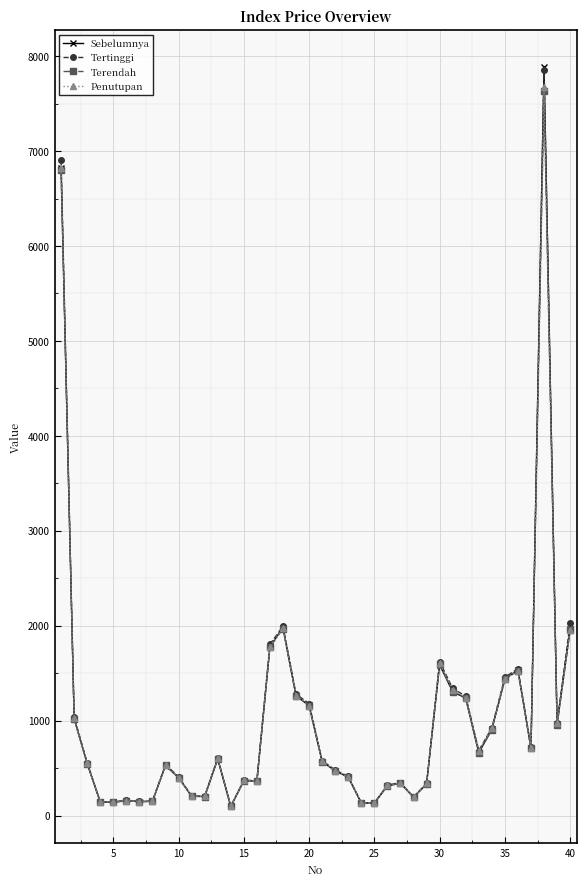

Which series has the largest range (max minus min)?

Sebelumnya